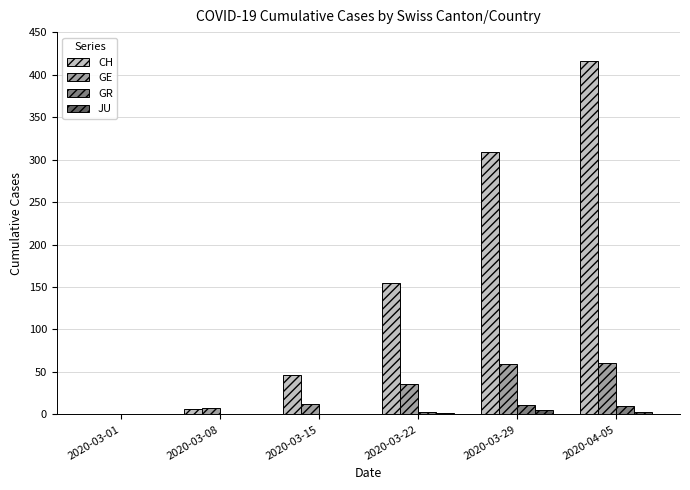

What is the sum of the GR values at 2020-03-22 and 2020-03-01?

3